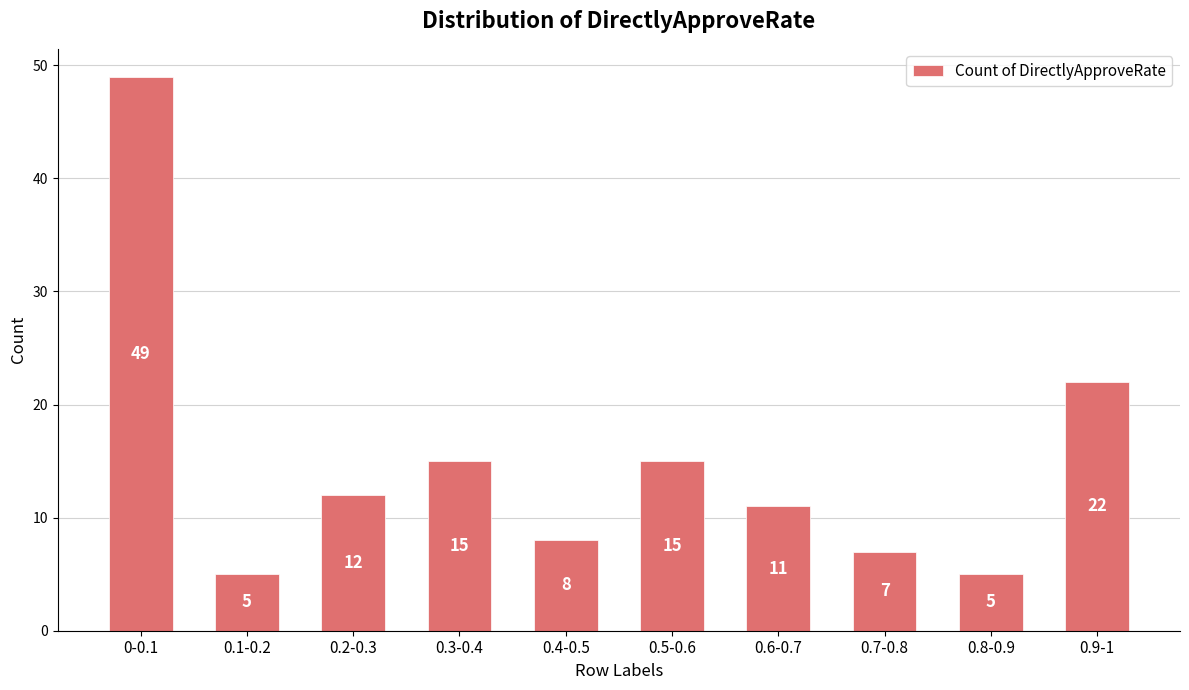

What is the value of the 9th bar from the left?

5